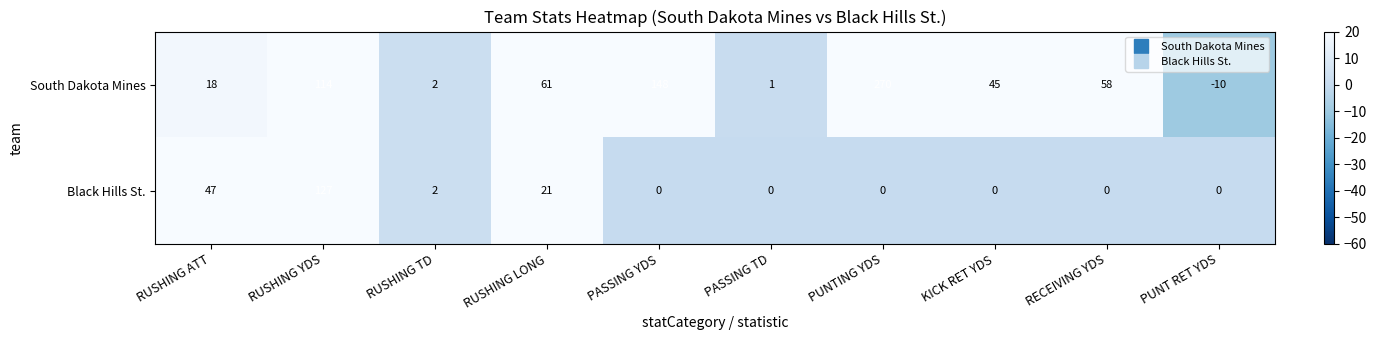

Is it true that South Dakota Mines equals 28 at KICK RET YDS?

False